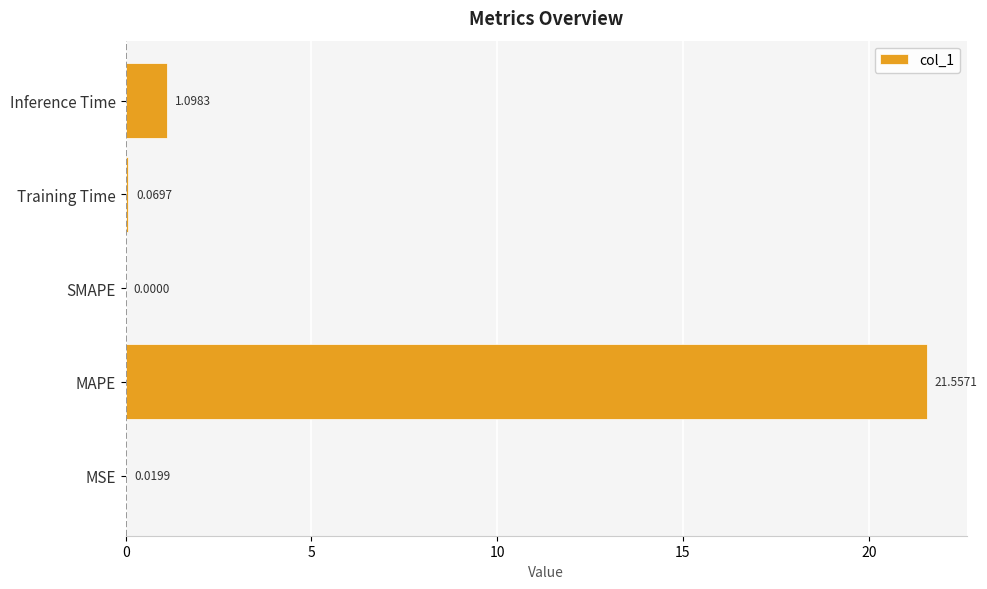

Where is the data nearest to the value 10?

Inference Time